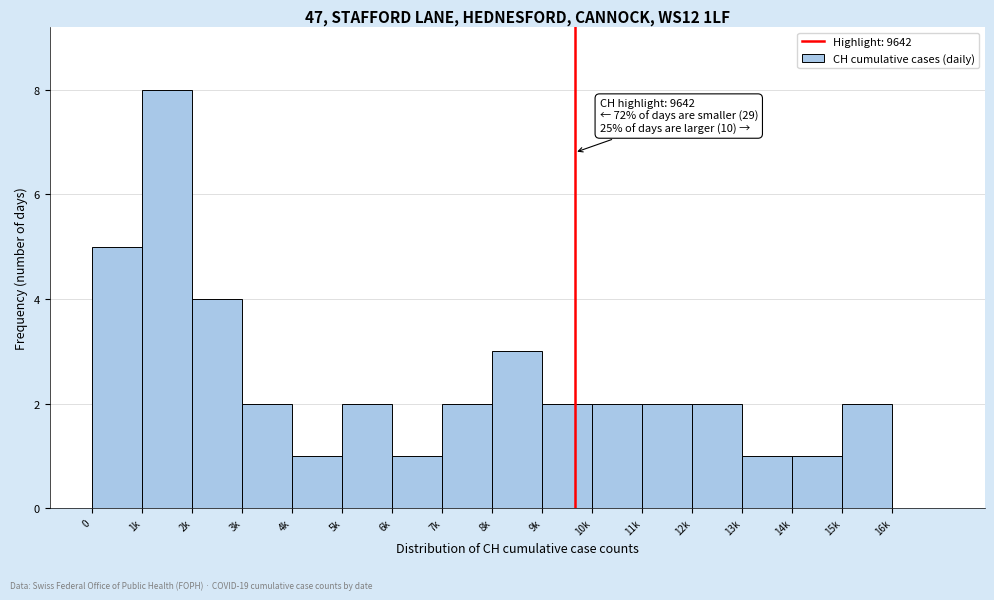

Reading left to right, extract all data points from this chart.

0=5	1k=8	2k=4	3k=2	4k=1	5k=2	6k=1	7k=2	8k=3	9k=2	10k=2	11k=2	12k=2	13k=1	14k=1	15k=2	16k=0